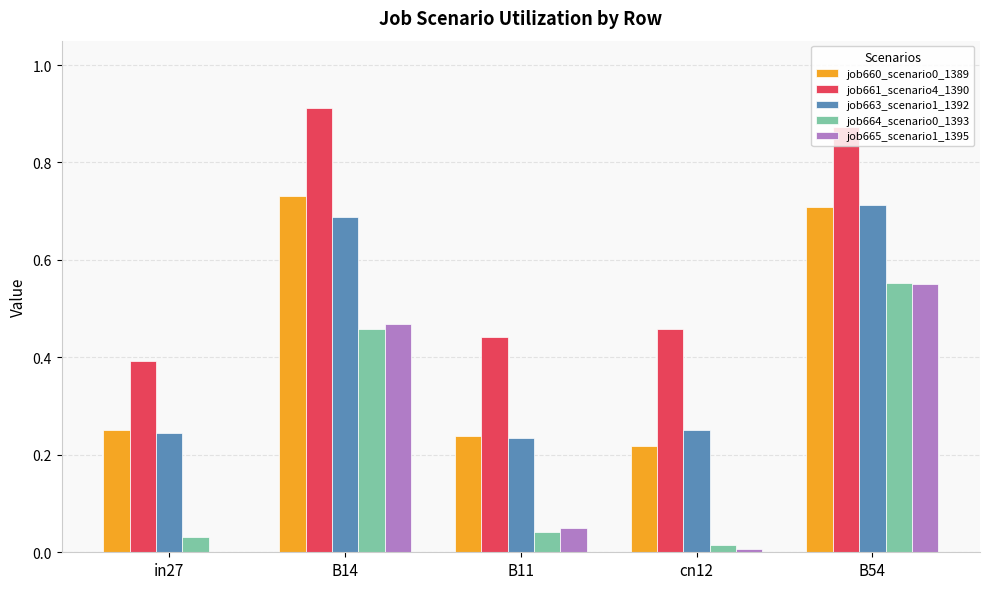

The job664_scenario0_1393 series shows 0.2 at B14. True or false?

False